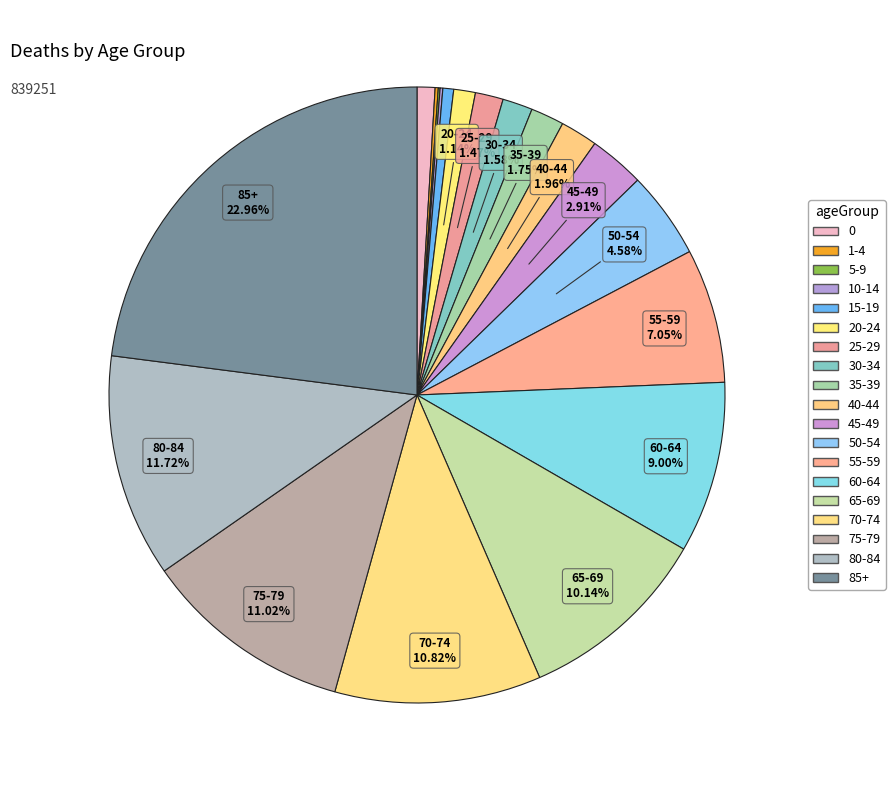

What portion of the pie excludes 0?

99.1%